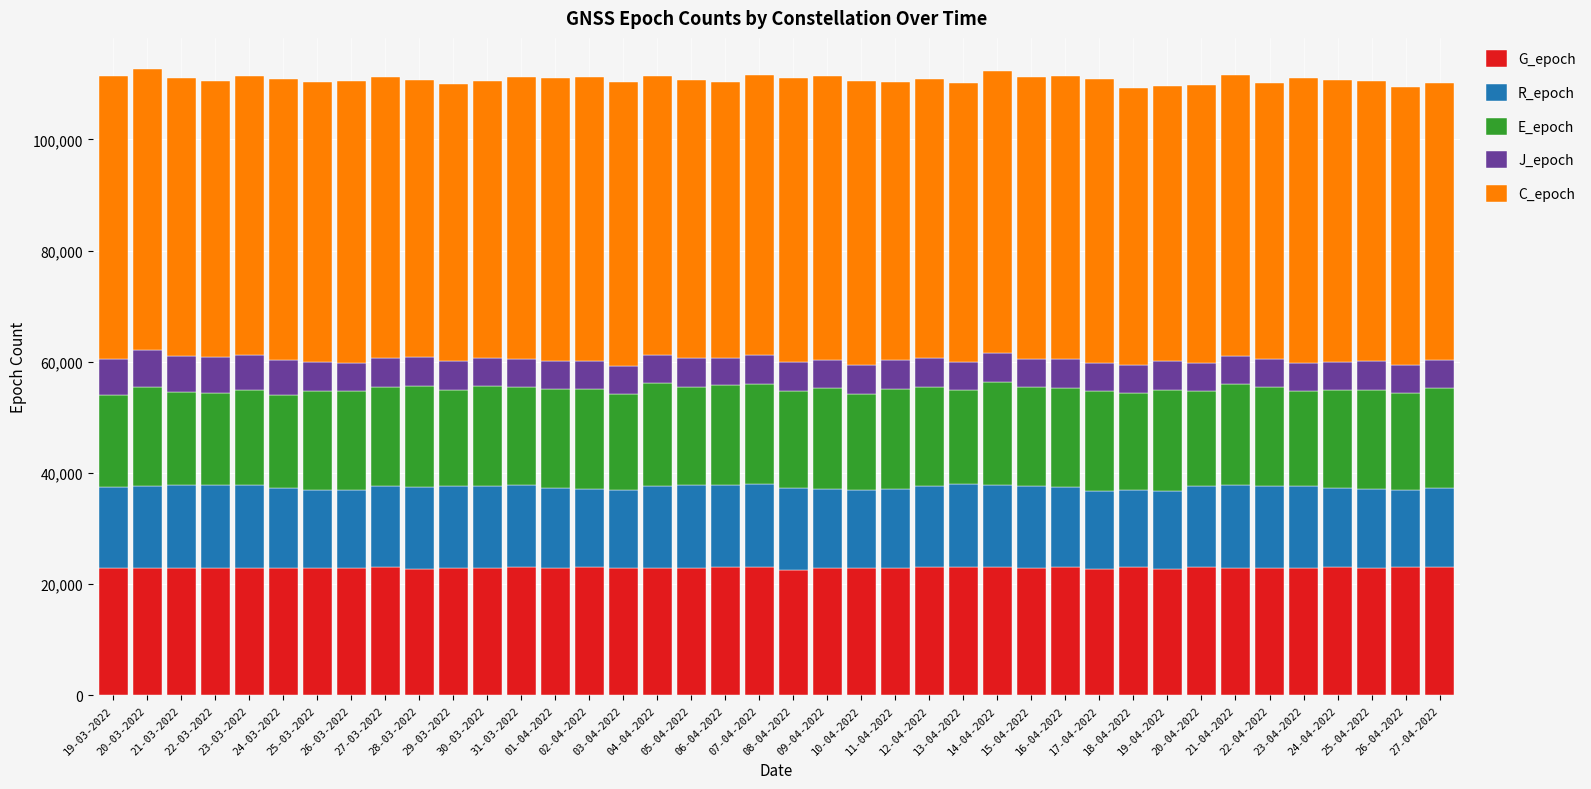

What is the highest value of the G_epoch series?

23104